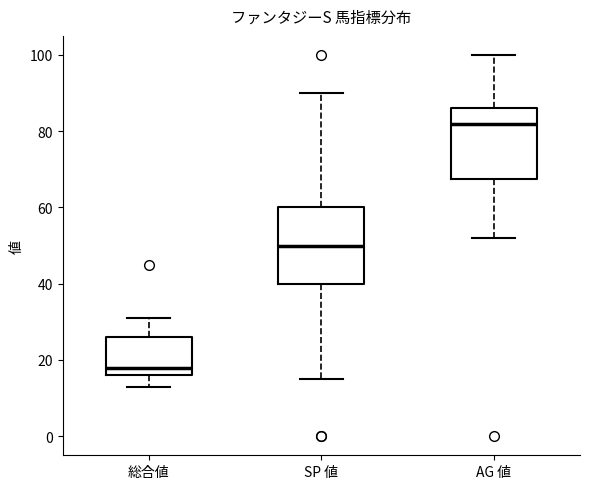

Reading left to right, read every box against the y-axis: the position of its median line, the range the box covers, and the ends of its whiskers. The values are not printed on the chart, so give them approximately, as read against the axis.

総合値: median 18, box 16 to 26, whiskers 14 to 32
SP 値: median 50, box 40 to 60, whiskers 16 to 90
AG 値: median 82, box 68 to 86, whiskers 52 to 100